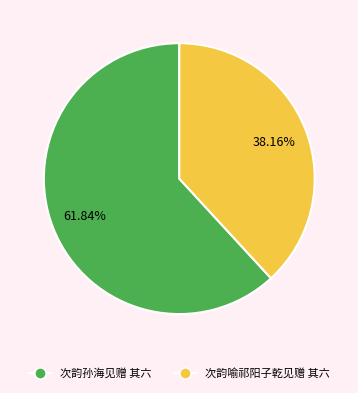

To the nearest percent, what percentage of the pie is 次韵孙海见赠 其六?

62%